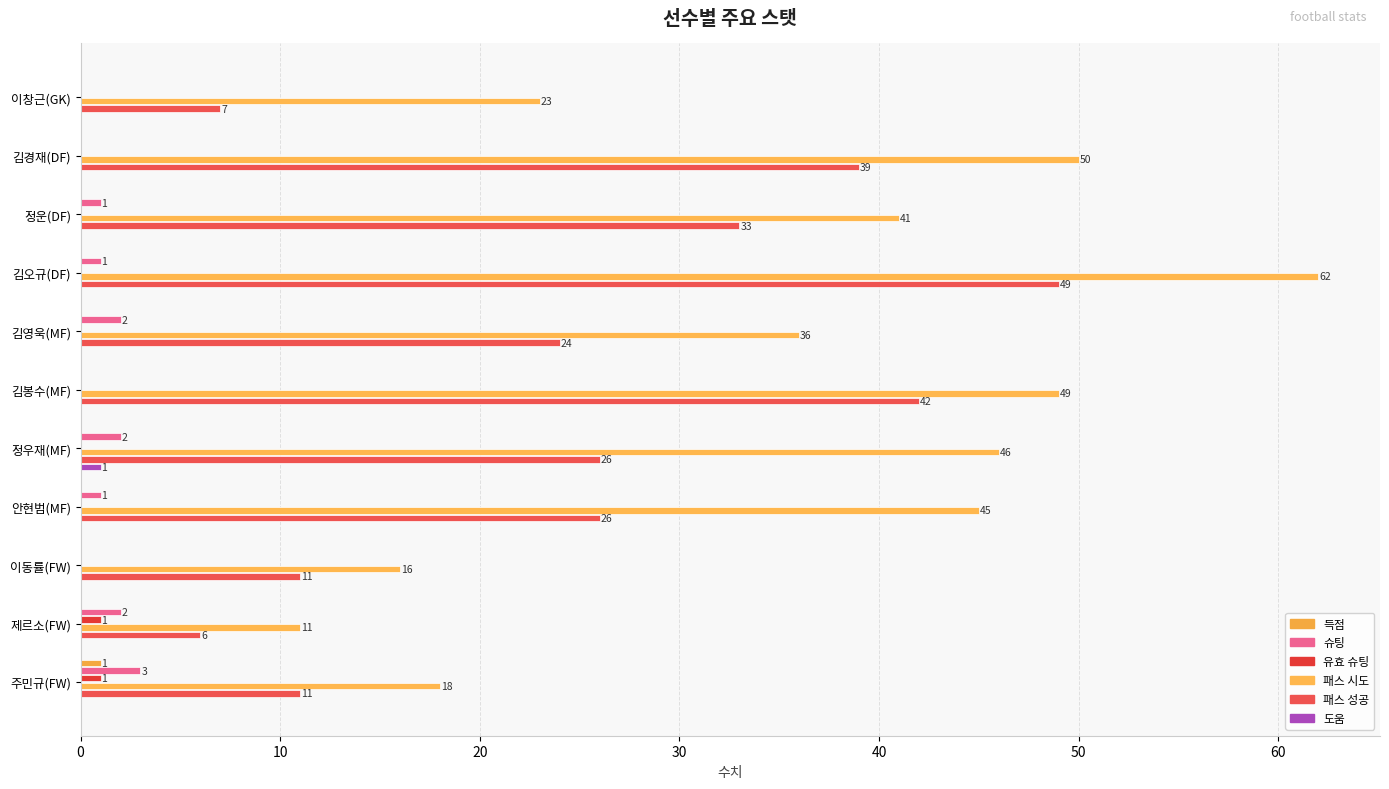

What is the lowest value of the 패스 시도 series?

11